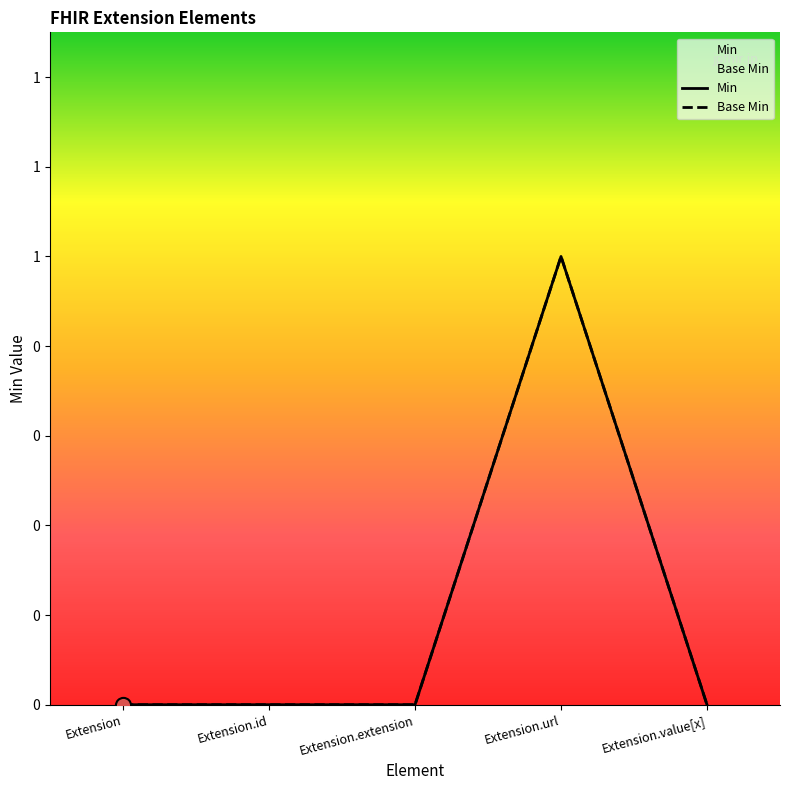

What are all the series names shown in the legend?

Base Min, Min